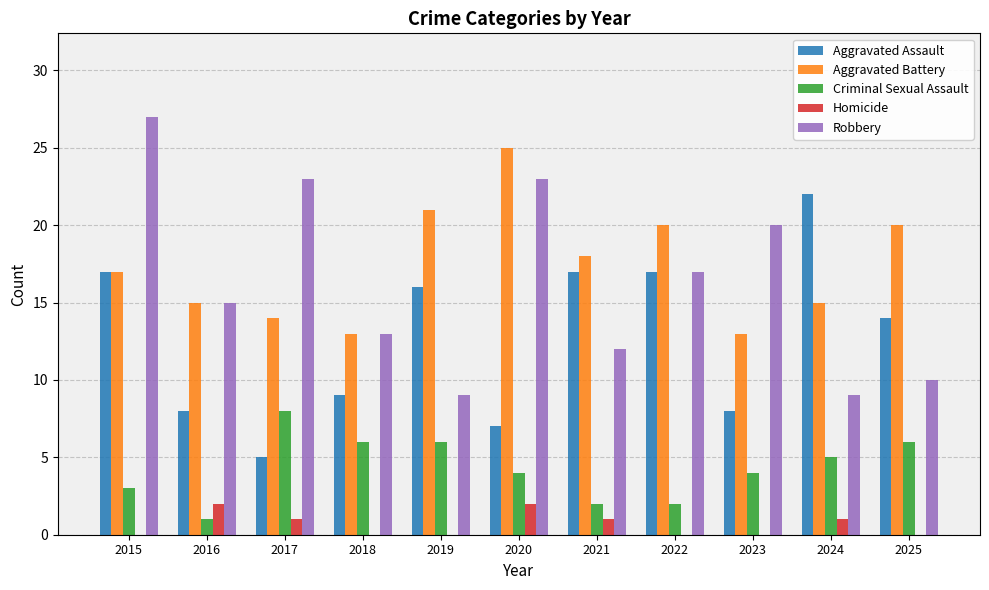

Between 2016 and 2025, which series saw the biggest shift?

Aggravated Assault